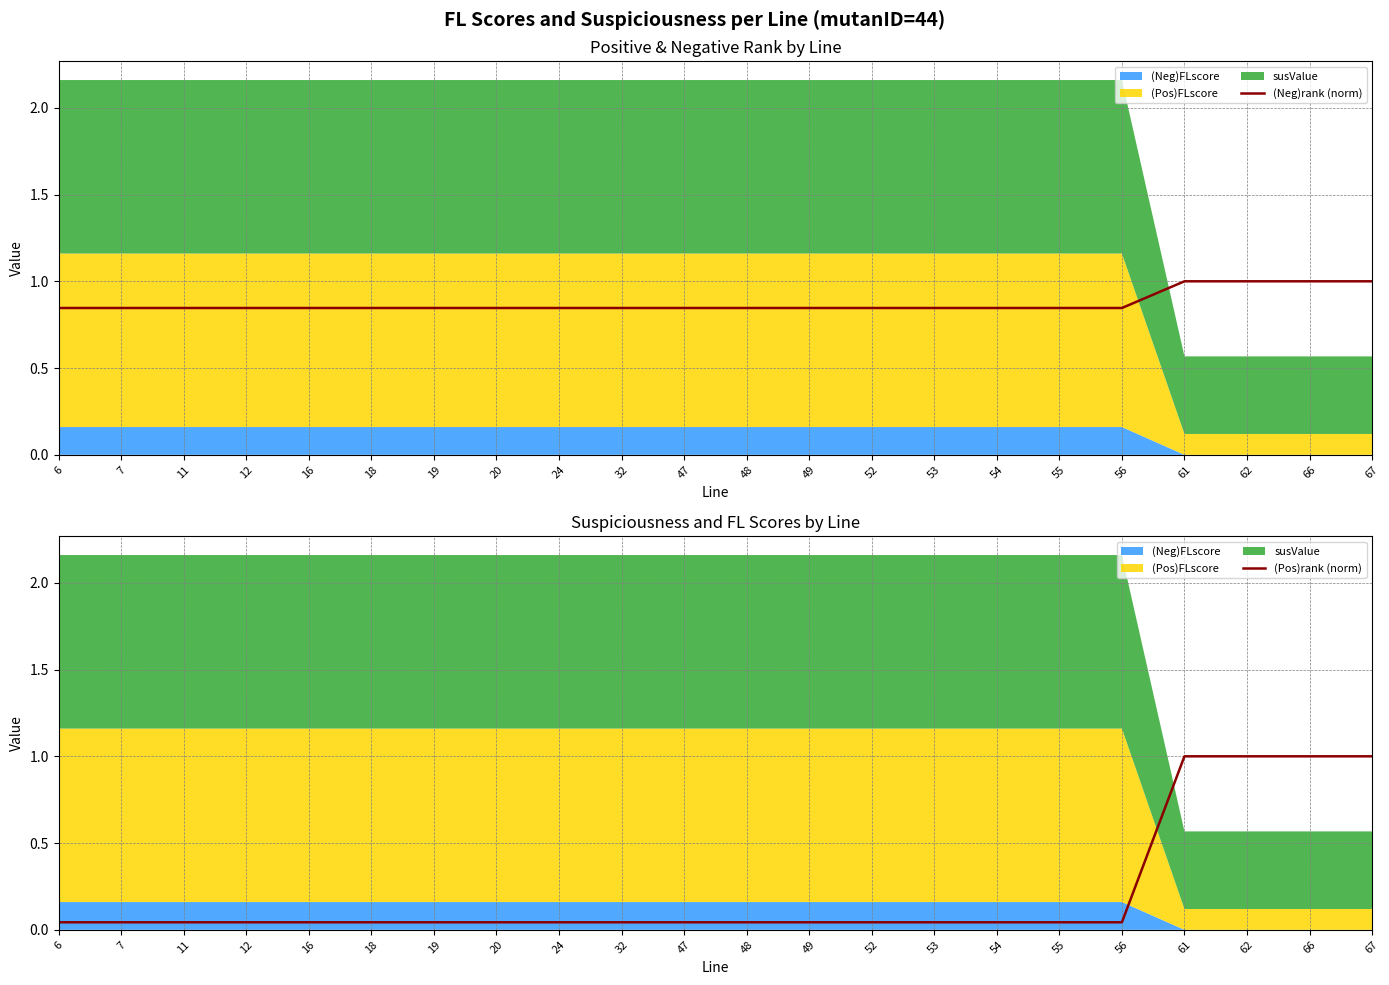

True or false: (Pos)rank (norm) has more than 2 points higher than both neighbors.

False